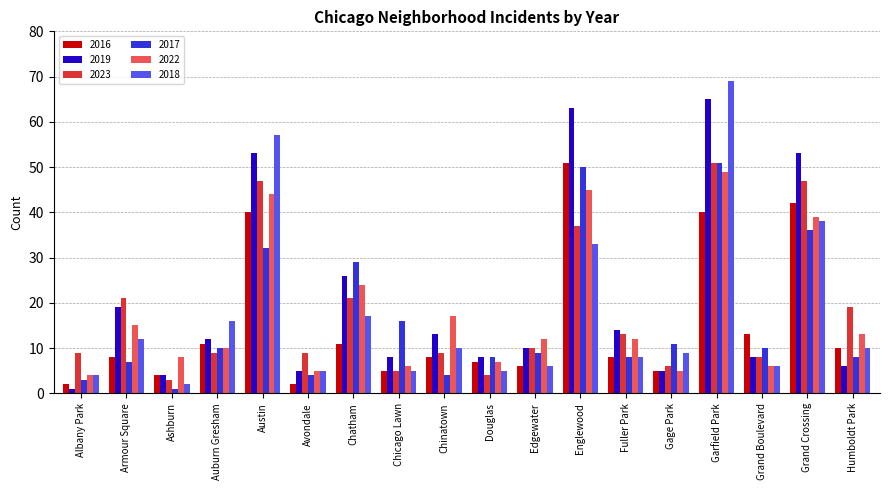

What is the sum of all 2016 values?

273